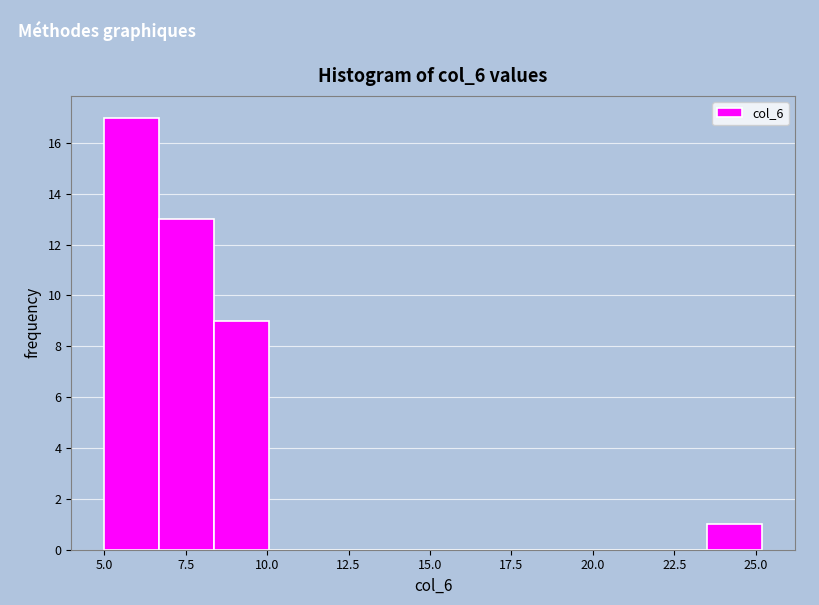

Read against the x-axis, roughly where is the centre of the tallest bar?

6.0